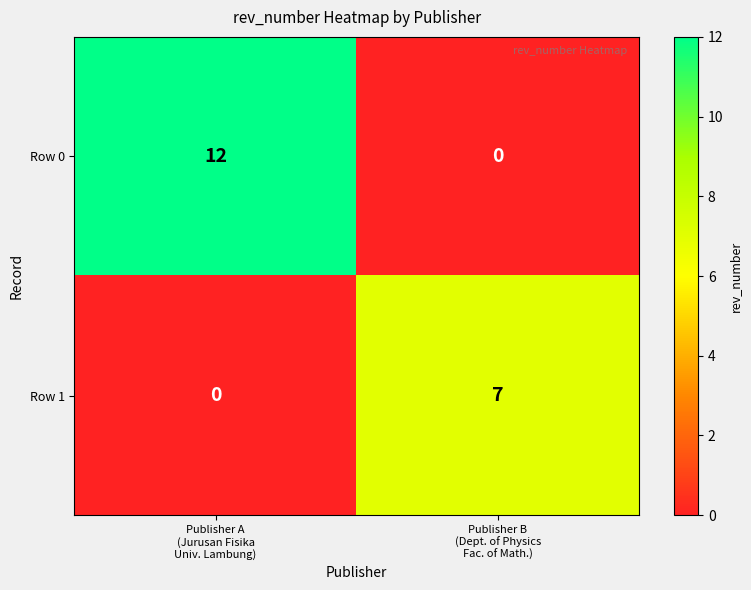

What is the greatest value displayed?

12